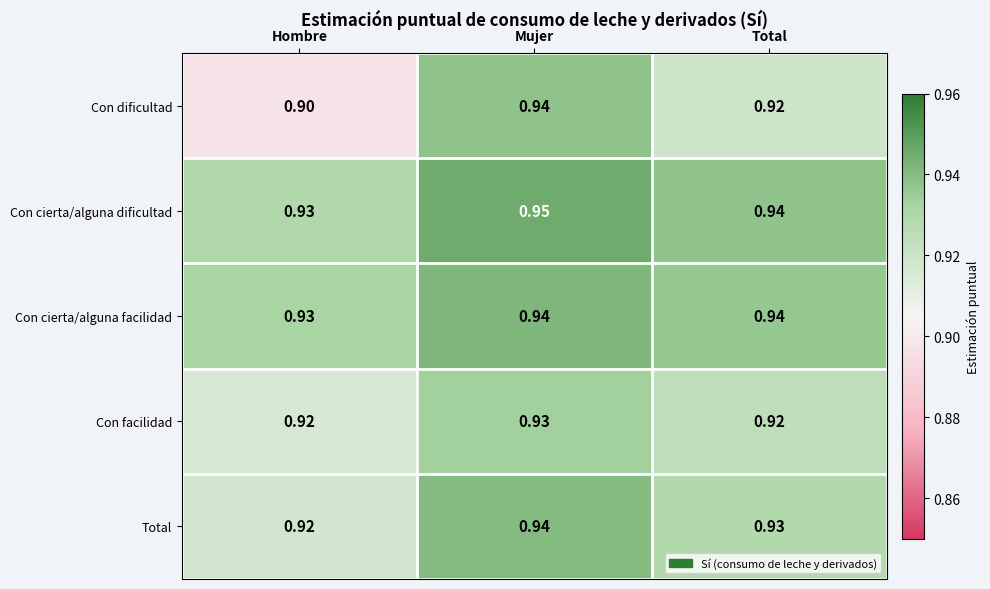

Rank the series by their average value, from lowest to highest.

Con dificultad, Con facilidad, Total, Con cierta/alguna facilidad, Con cierta/alguna dificultad